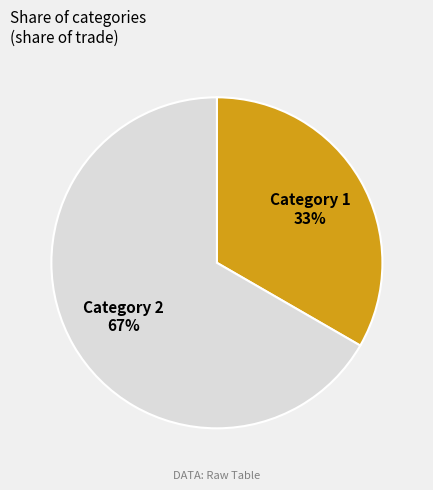

How many slices are in this pie chart?

2